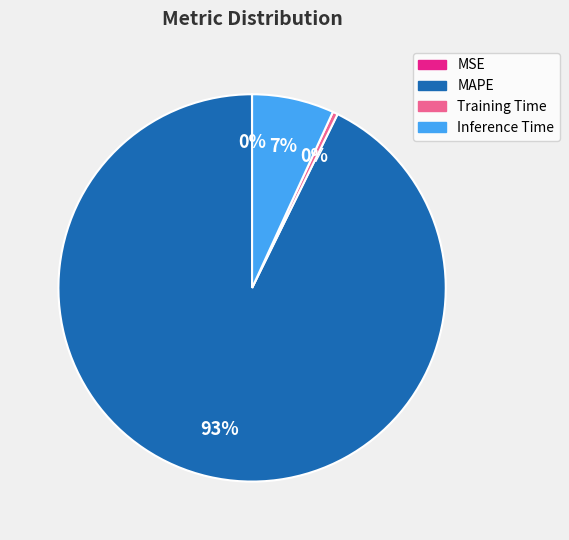

Between Inference Time and MAPE, which is larger?

MAPE